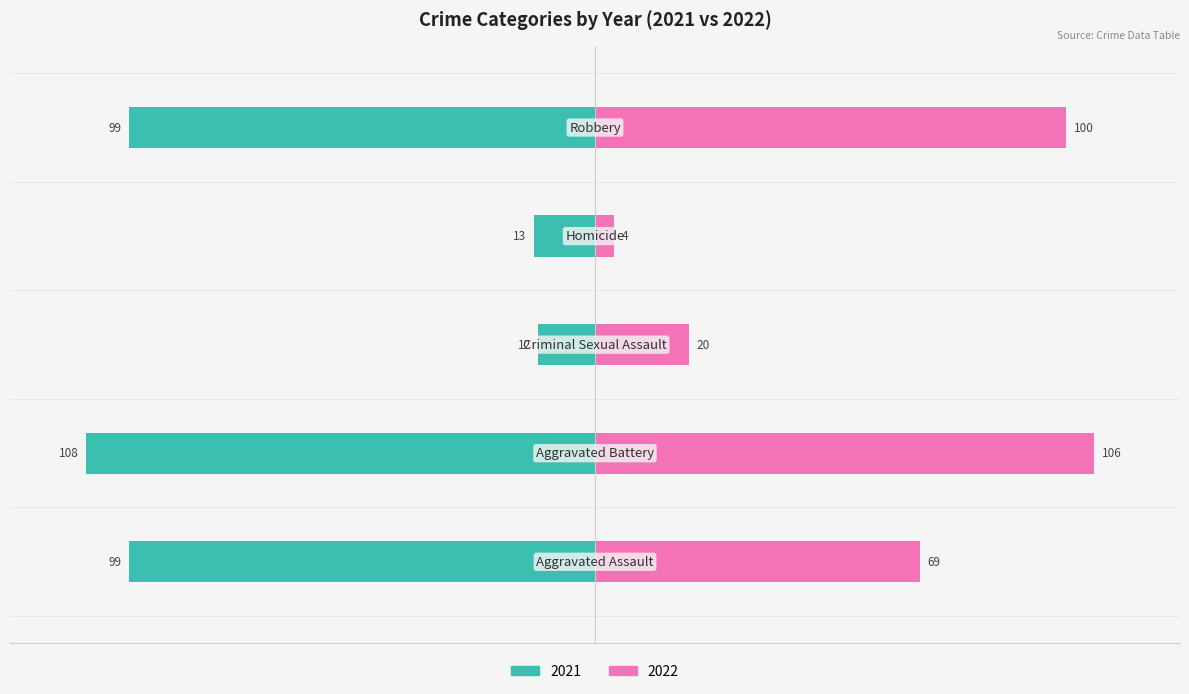

List the labels in order of value, smallest first.

Homicide, Criminal Sexual Assault, Aggravated Assault, Robbery, Aggravated Battery